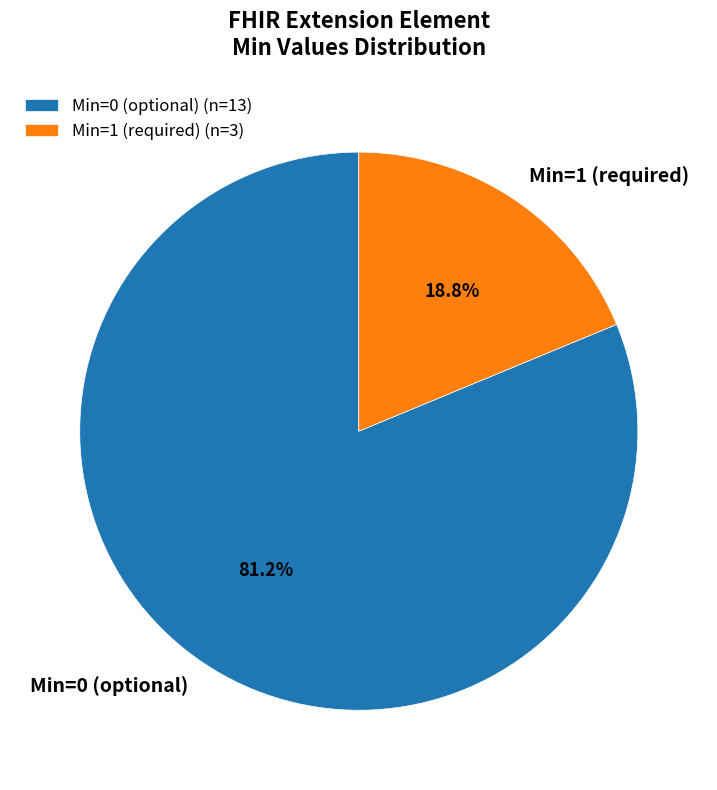

Is Min=0 (optional) the majority of the pie?

Yes